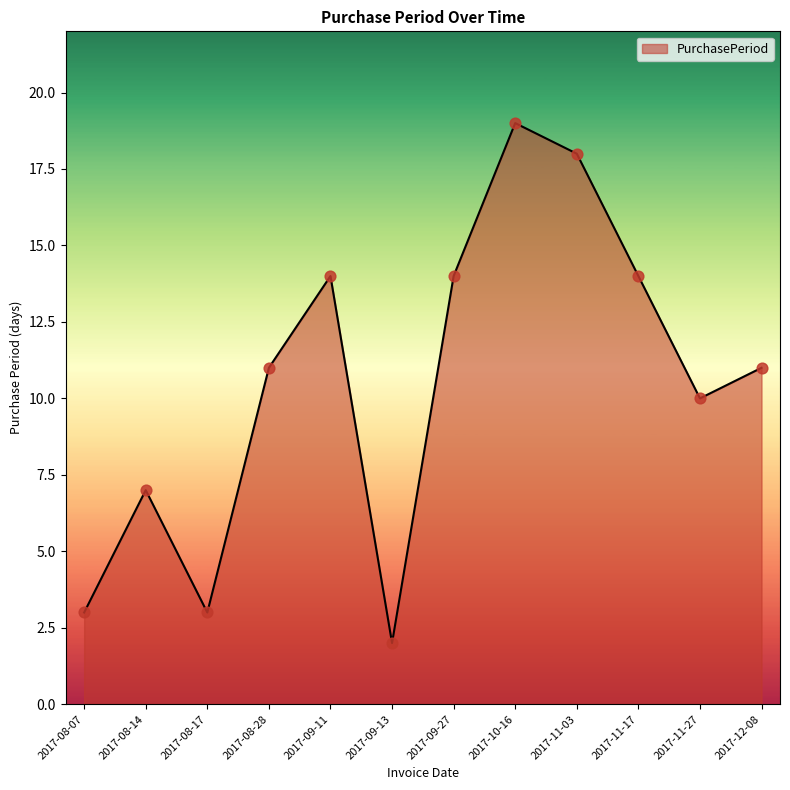

Between 2017-09-13 and 2017-11-17, which is larger?

2017-11-17